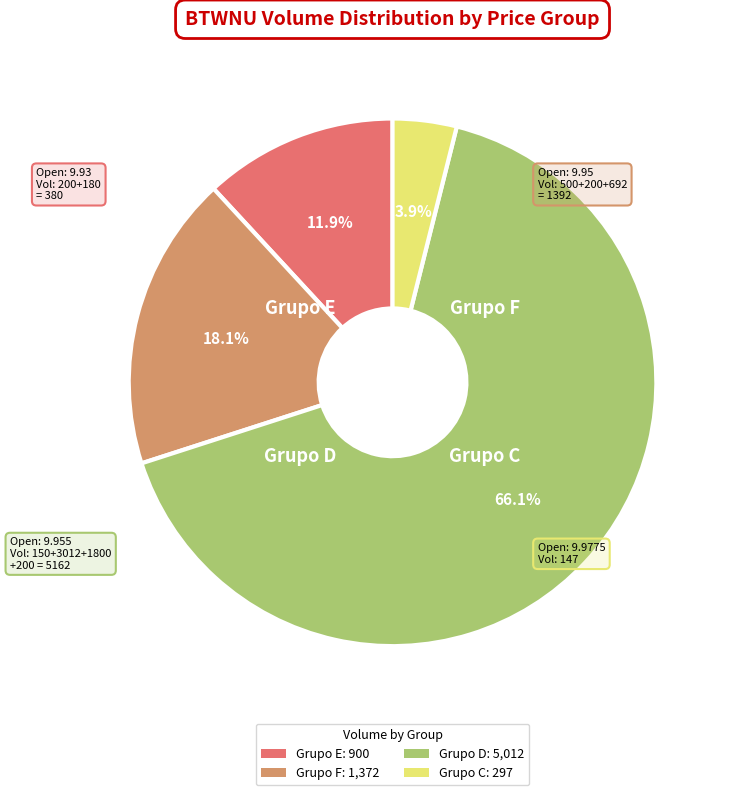

Is there any slice that represents more than half of the pie?

Yes